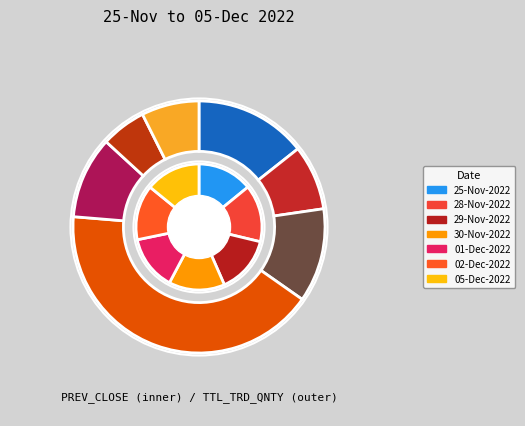

Is it true that 25-Nov-2022 is 1% of the pie?

False